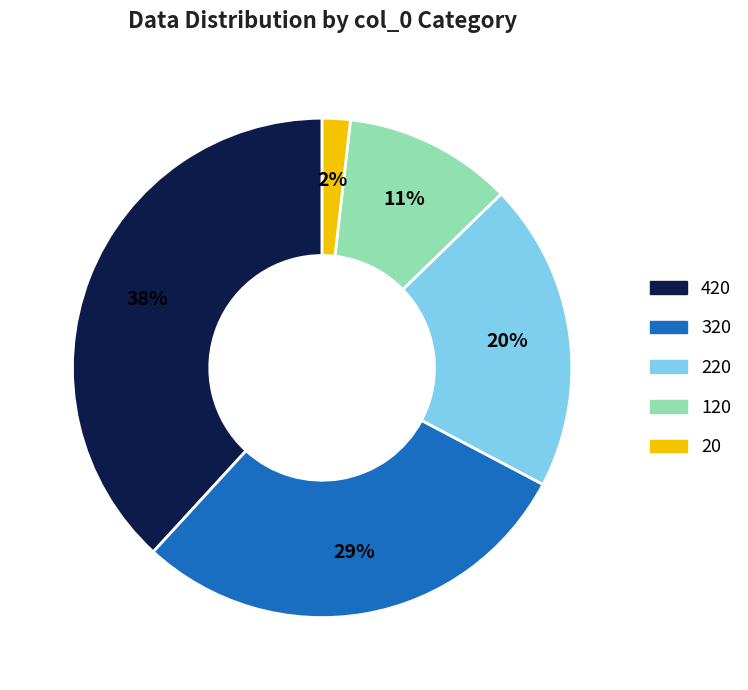

Between 420 and 220, which is larger?

420